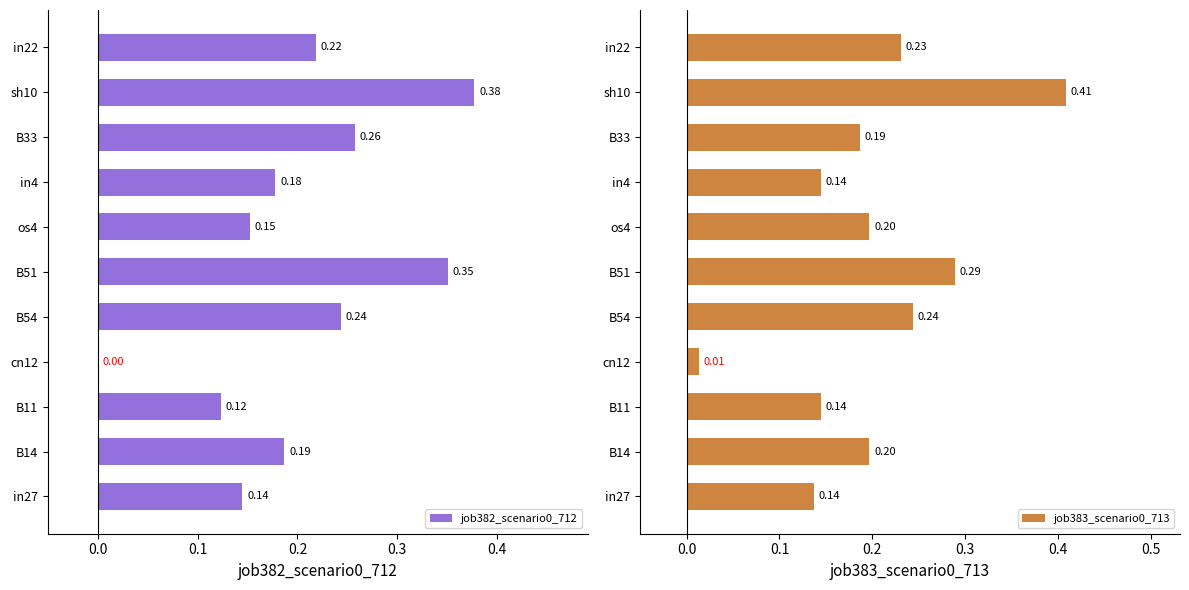

What are all the series names shown in the legend?

job382_scenario0_712, job383_scenario0_713